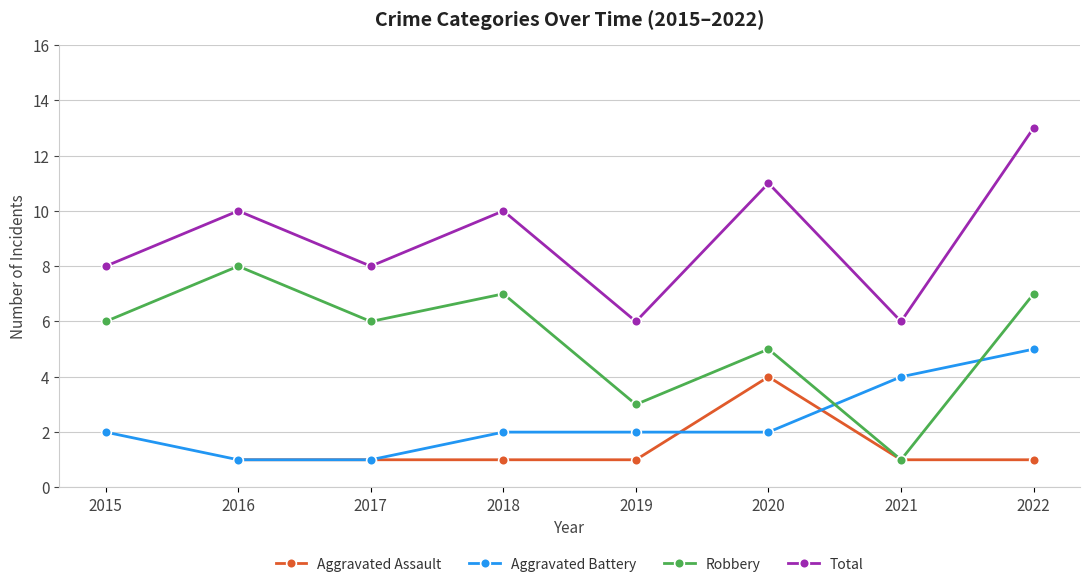

True or false: Aggravated Assault has a value of 0.5 at 2018.

False